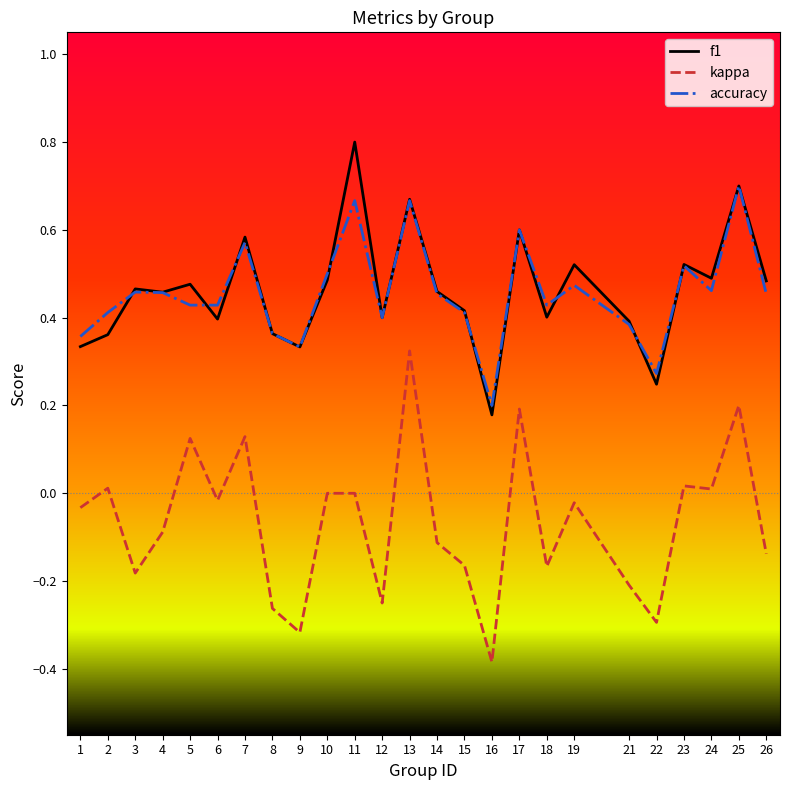

Which category has the lowest value across all series?

16